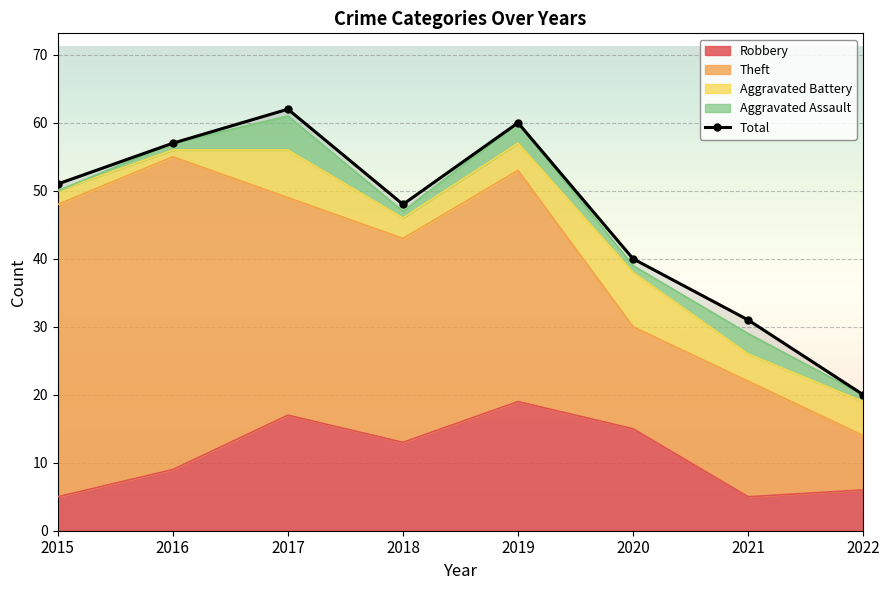

What value does the data have at 2017, to the nearest 10?

60